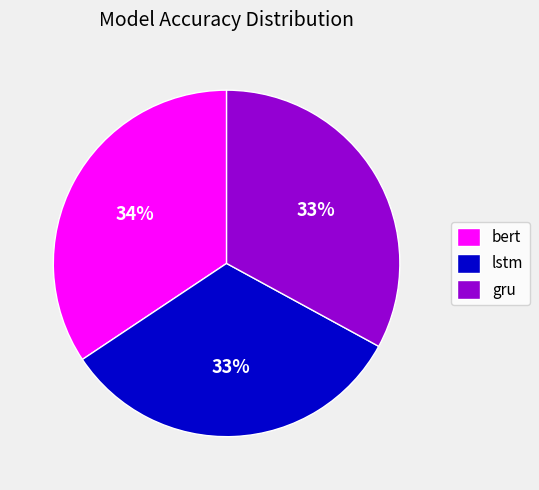

What is the largest slice in the pie chart?

bert